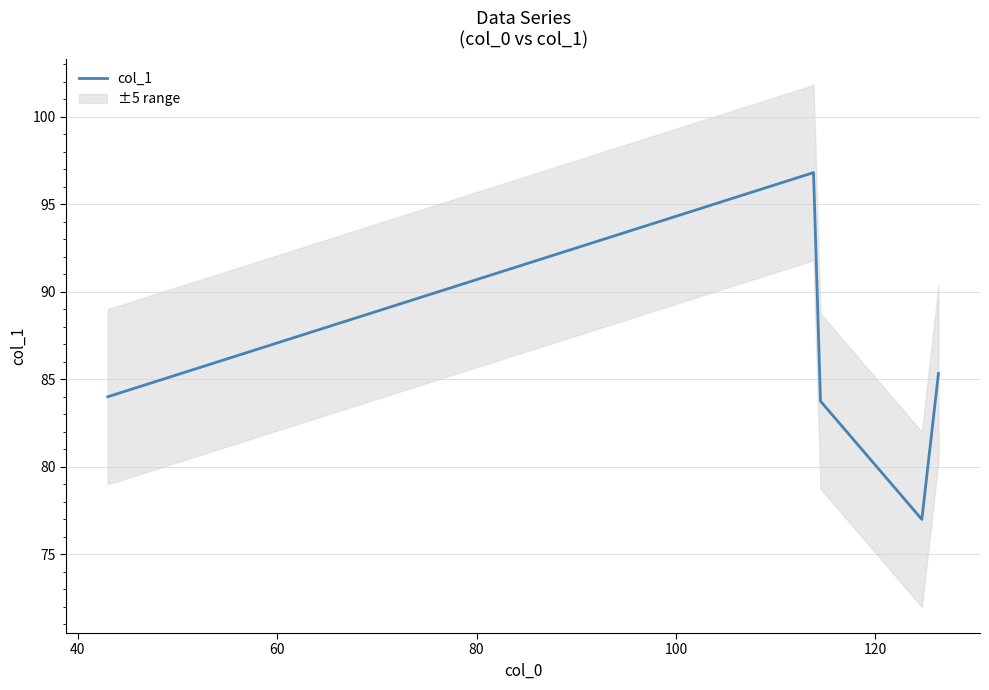

What is the difference between the maximum and second lowest values?

13.0